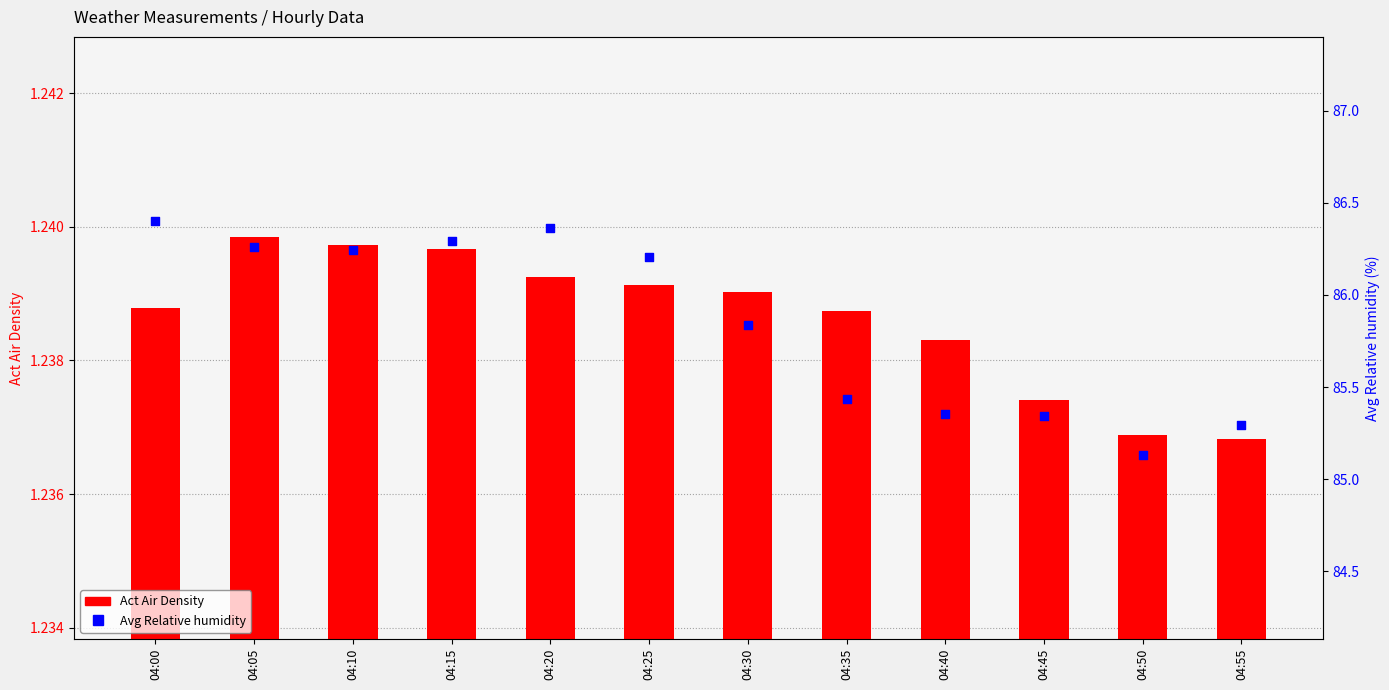

Is the value of Avg Relative humidity at 04:10 greater than the value of Act Air Density at 04:15?

Yes